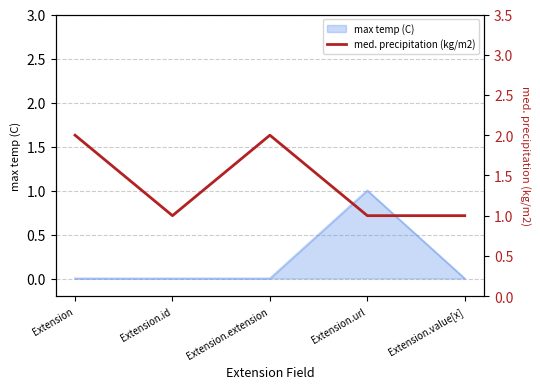

True or false: max temp (C) has a value of 2 at Extension.url.

False